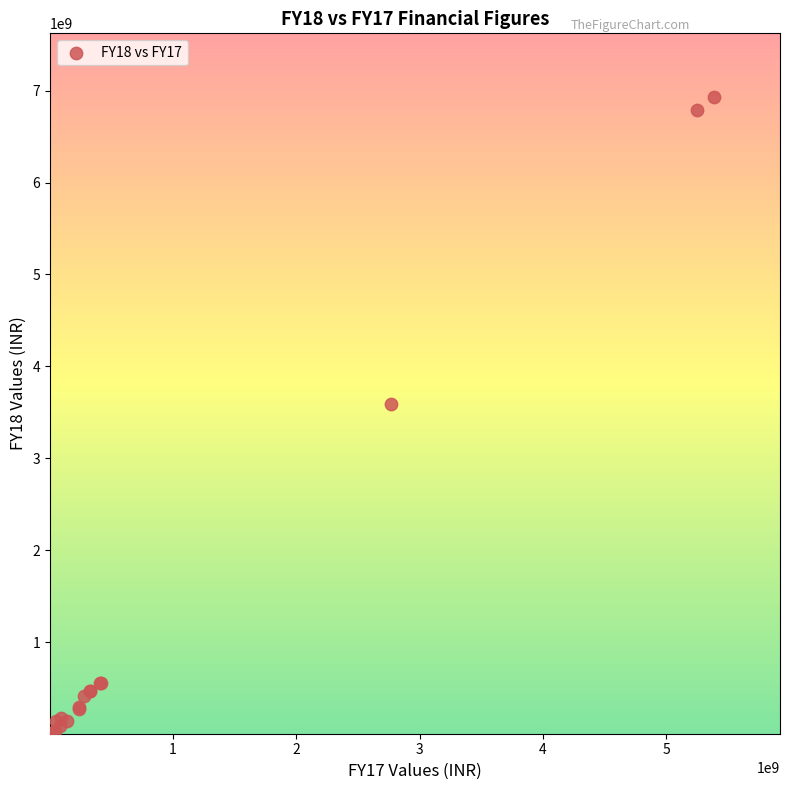

What Y value in the scatter plot is closest to 3468257489?

3591369288.2